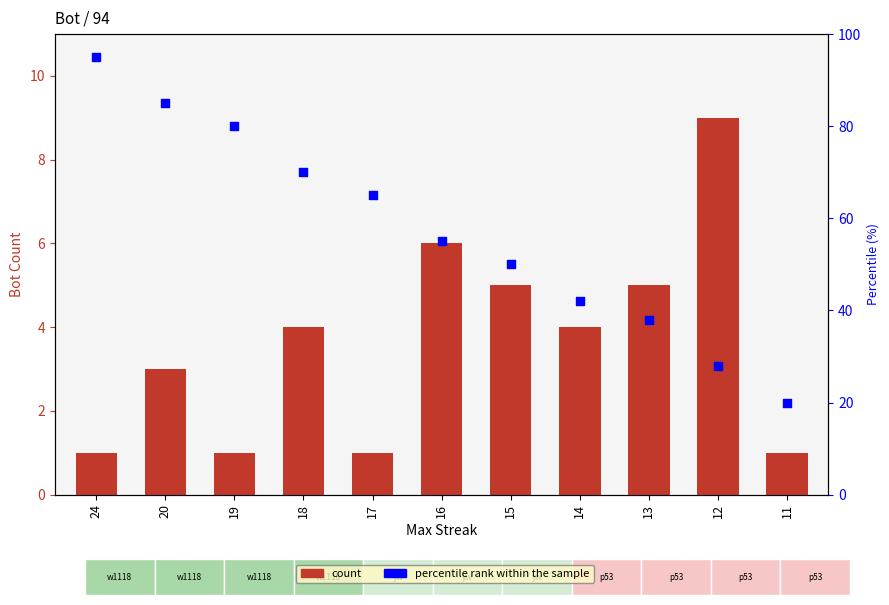

At how many categories does at least one series exceed 91?

1